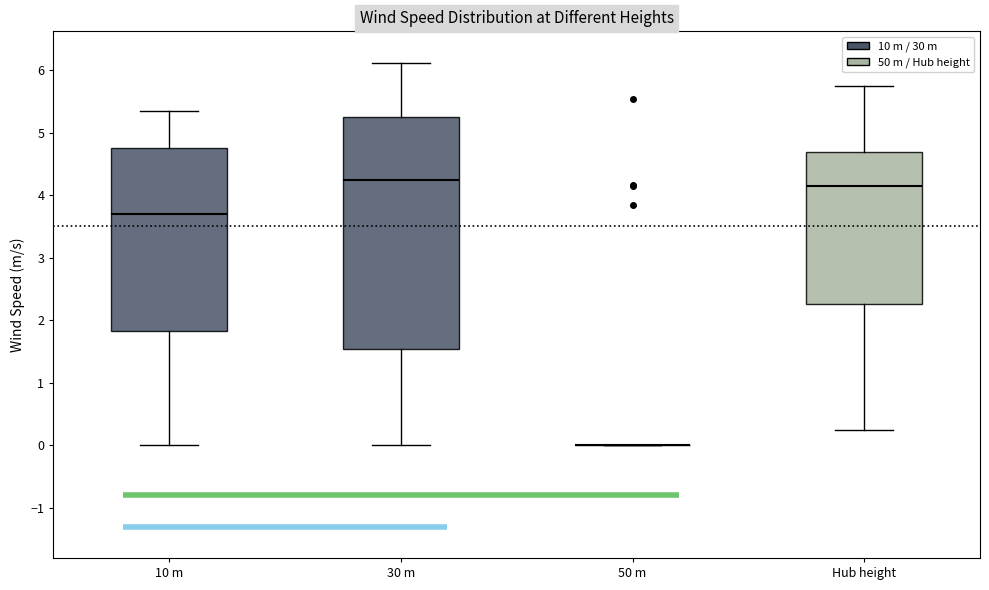

Which box is the tallest, from its lower edge to its upper edge?

30 m